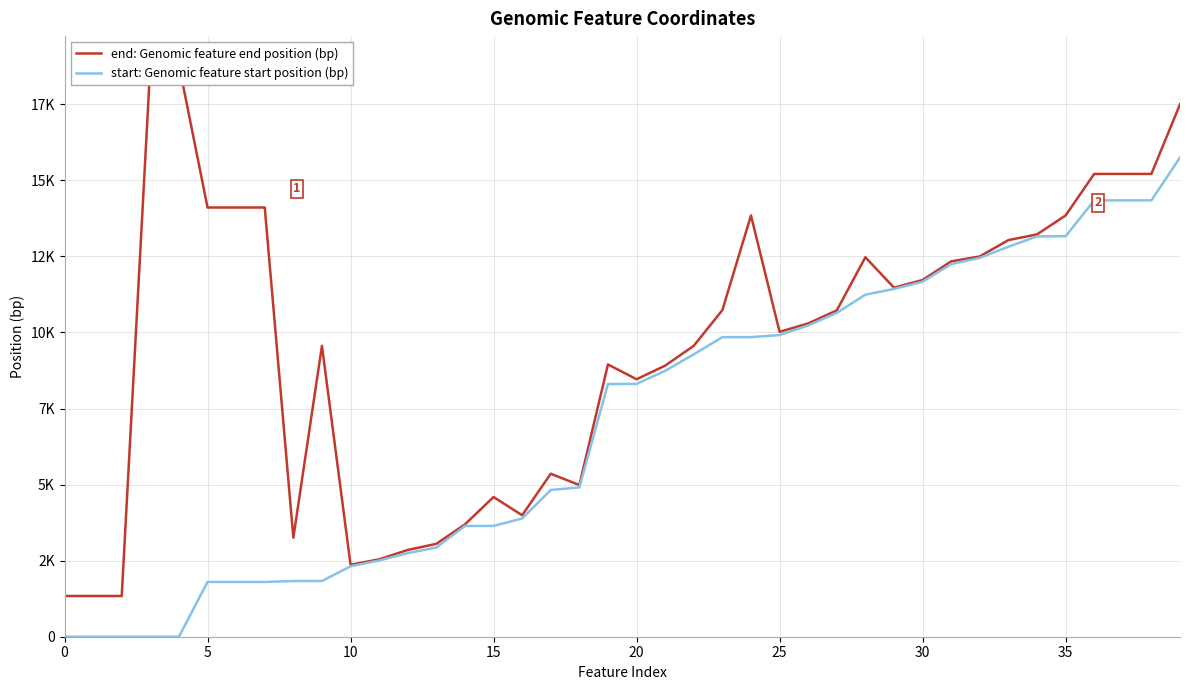

How many data points in start: Genomic feature start position (bp) are above 8309?

19